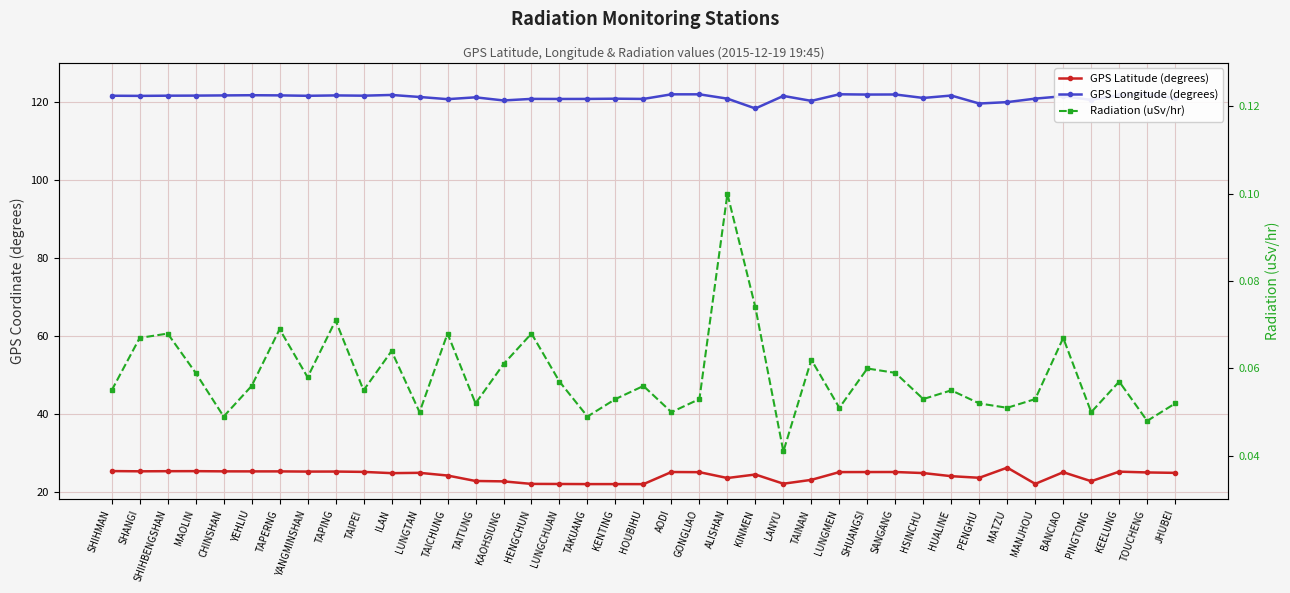

The GPS Longitude (degrees) series shows 207.5 at LUNGTAN. True or false?

False